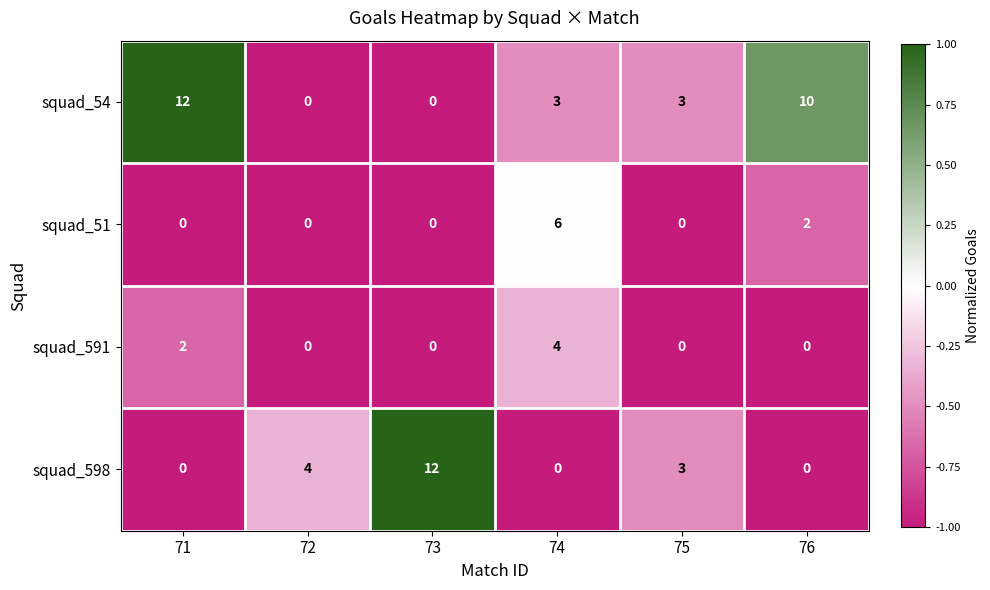

Where is squad_51 nearest to the value 3?

76